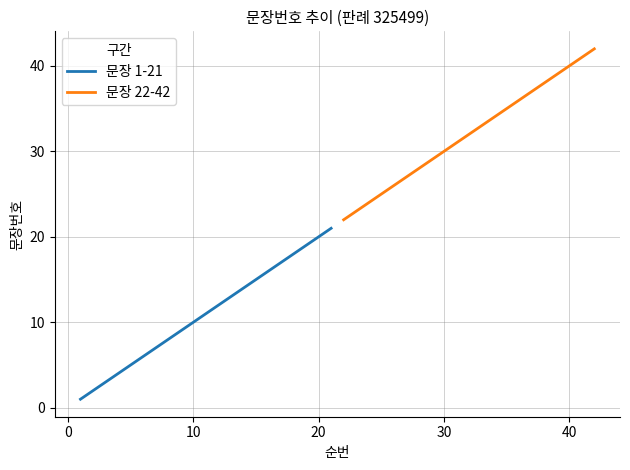

The value of 문장 1-21 at 10 is 10. True or false?

True